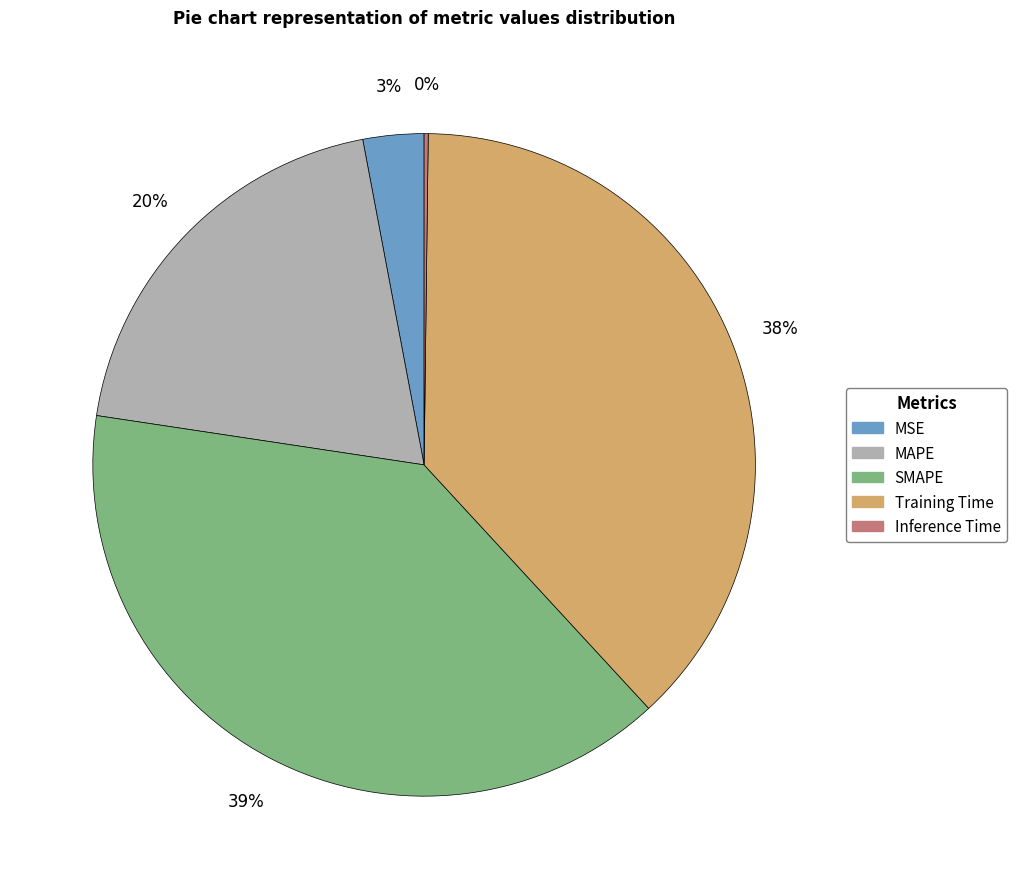

To the nearest percent, what is the average slice percentage?

20%